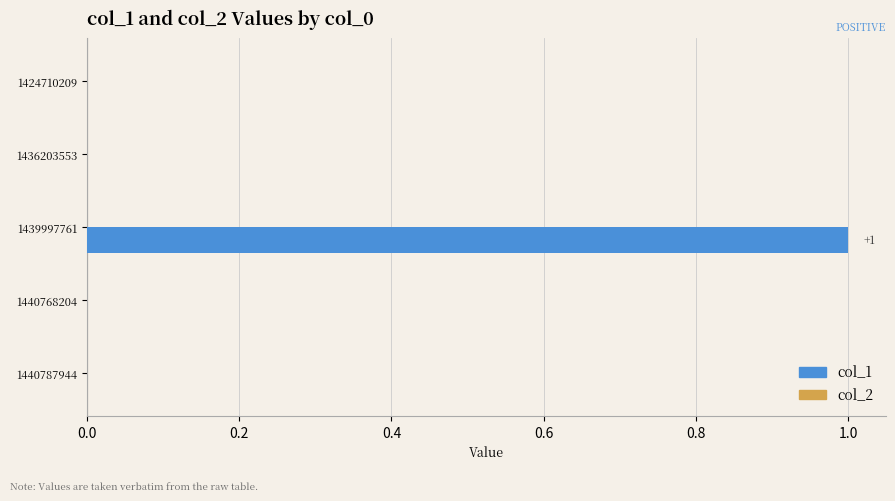

At which category does the chart reach its peak across all series?

1439997761